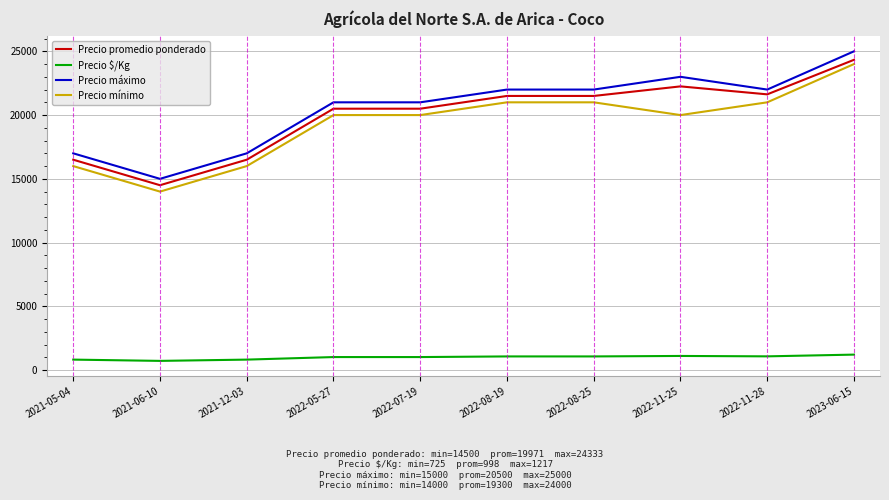

What is the difference between the maximum and minimum values in the Precio máximo series?

10000